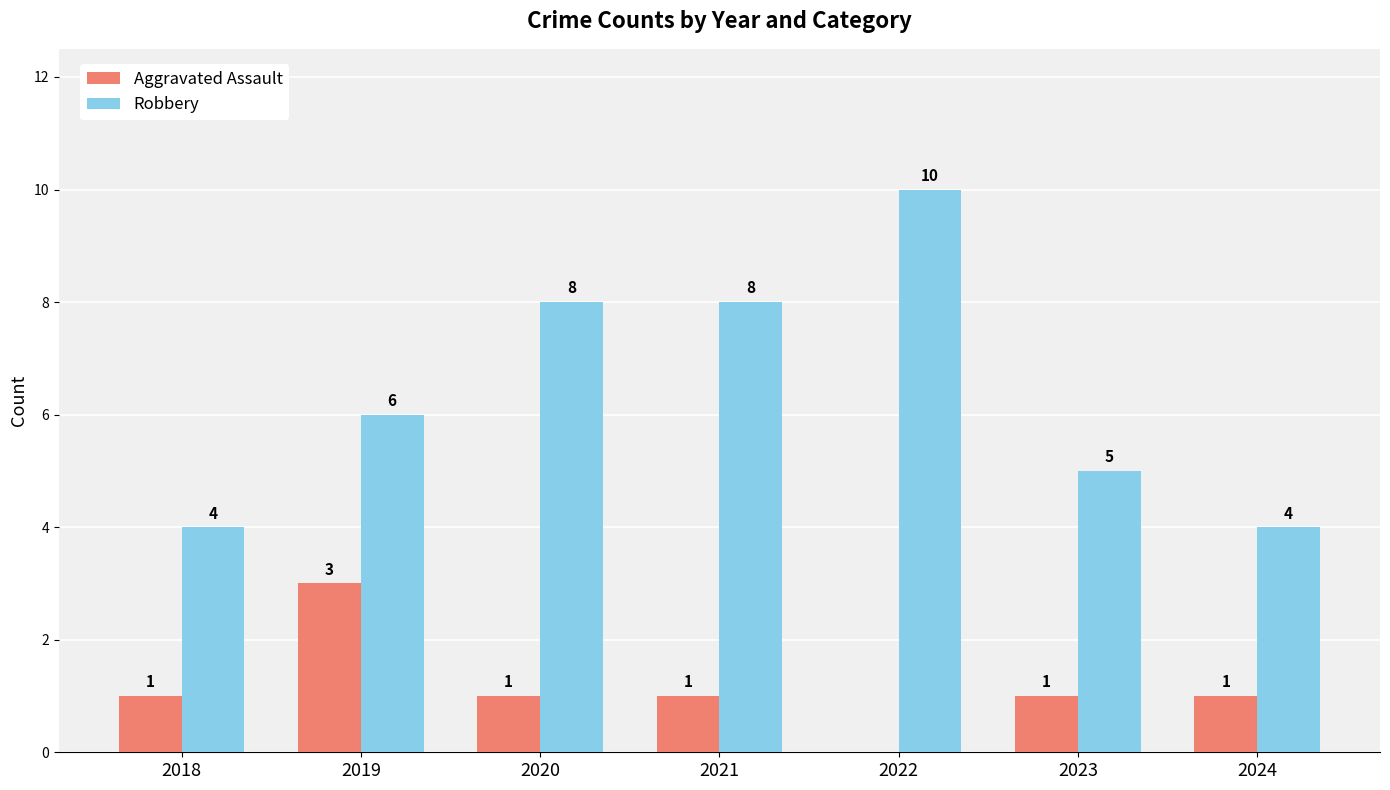

What is the maximum value shown in the chart?

10